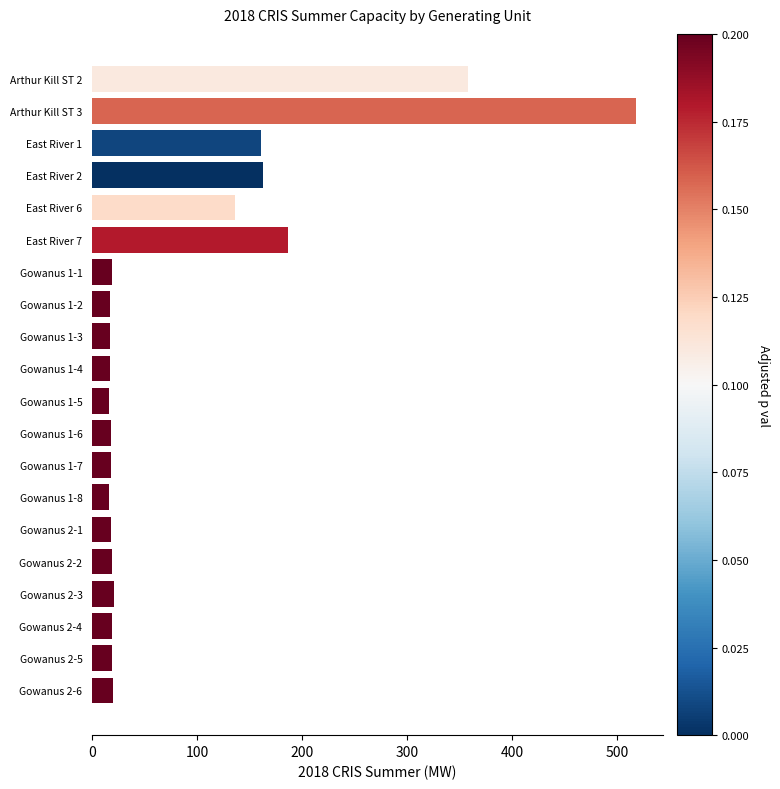

What is the minimum value shown in the chart?

16.1